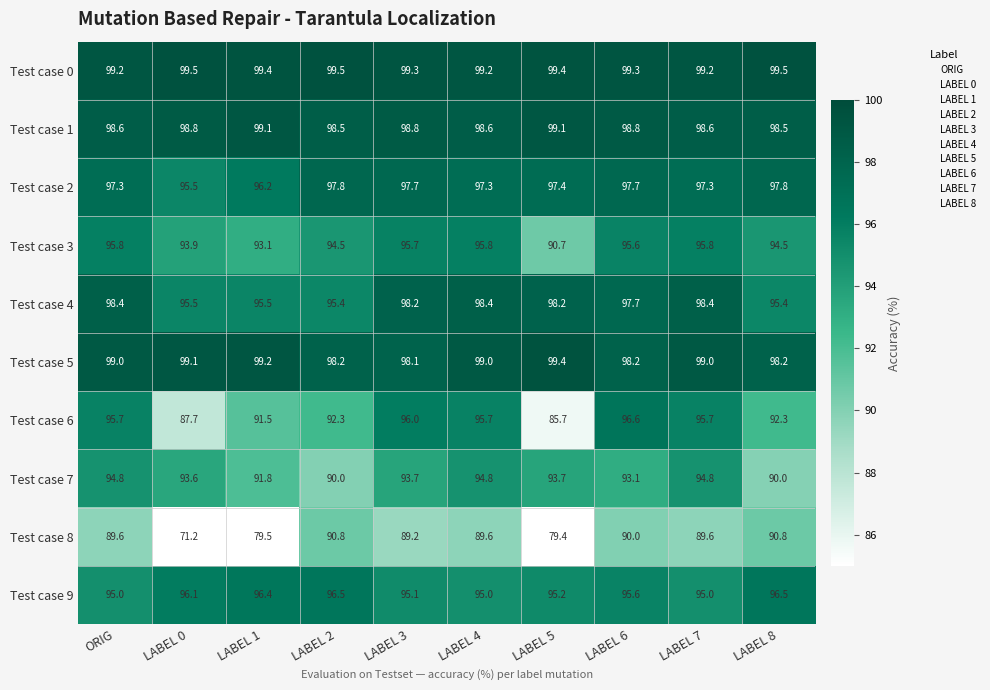

What is the maximum value shown in the chart?

99.5